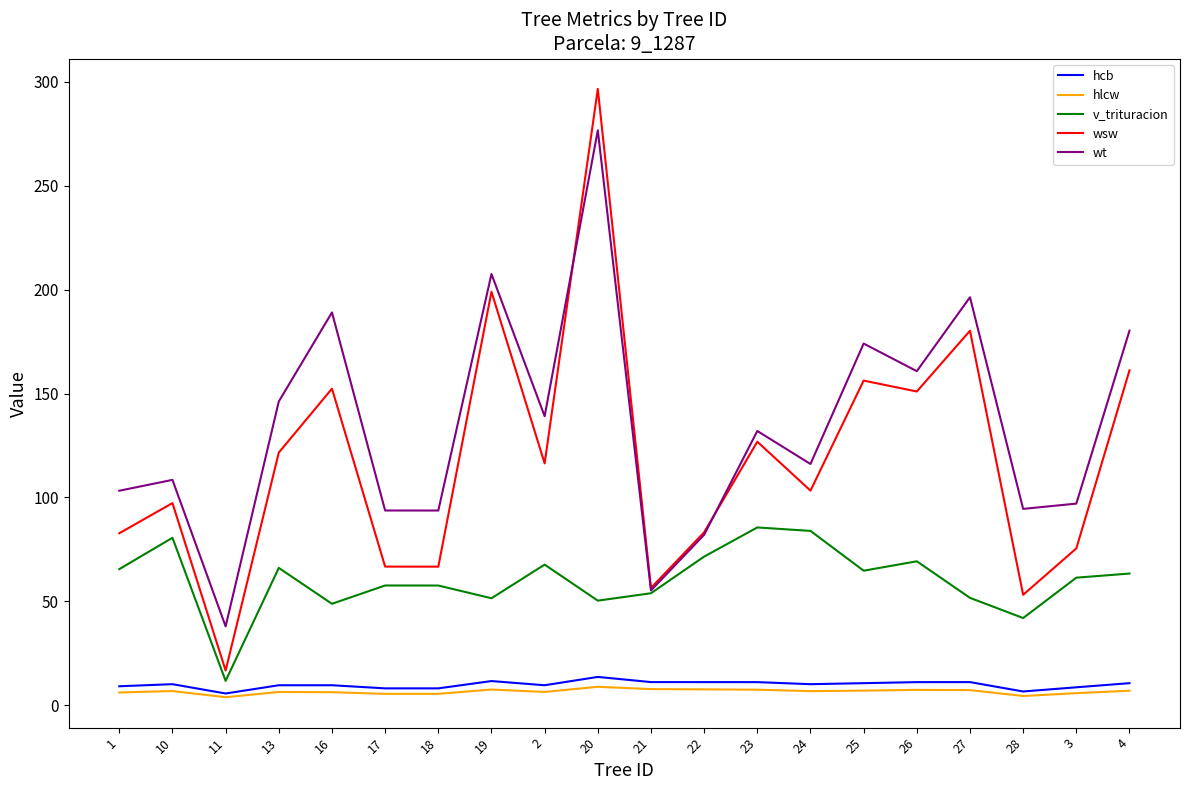

At which category is the sum across all series the highest?

20